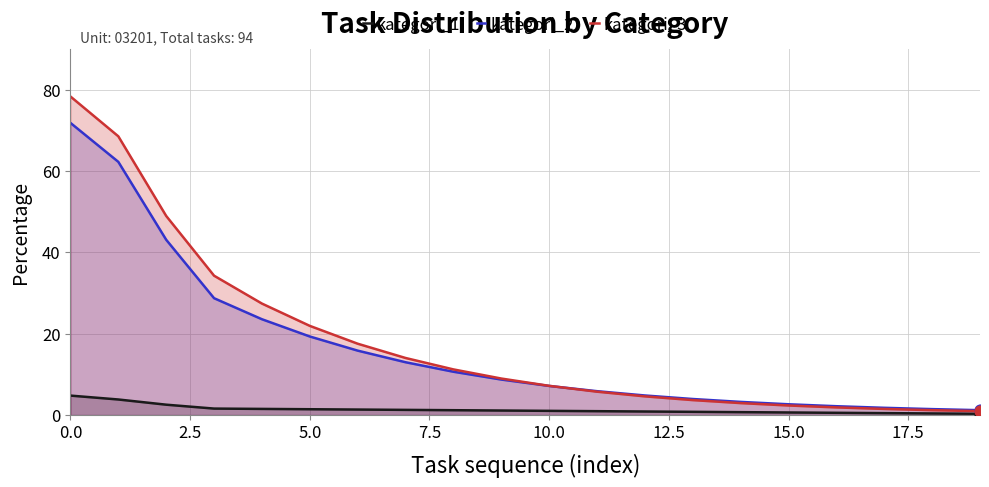

Which series reaches the minimum Y coordinate?

kategori_1